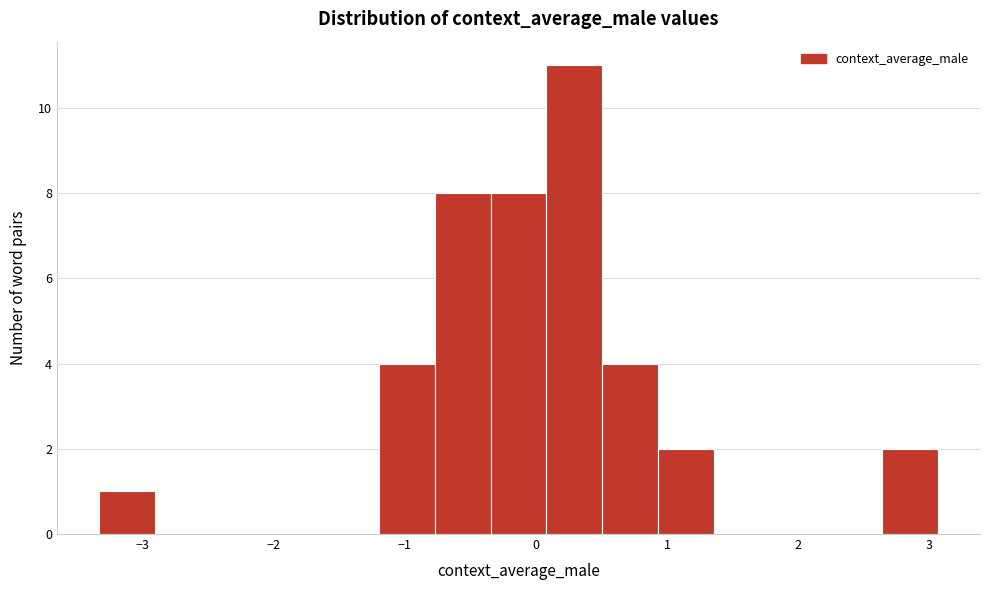

Reading left to right, transcribe this chart: for each bar, give the range it covers on the x-axis and its height. Neither the bar edges nor the heights are printed on the chart, so give them approximately, as read against the axes.

-3.3 to -2.9: 1
-2.9 to -2.5: 0
-2.5 to -2.1: 0
-2.1 to -1.6: 0
-1.6 to -1.2: 0
-1.2 to -0.8: 4
-0.8 to -0.3: 8
-0.3 to 0.1: 8
0.1 to 0.5: 11
0.5 to 0.9: 4
0.9 to 1.4: 2
1.4 to 1.8: 0
1.8 to 2.2: 0
2.2 to 2.6: 0
2.6 to 3.1: 2